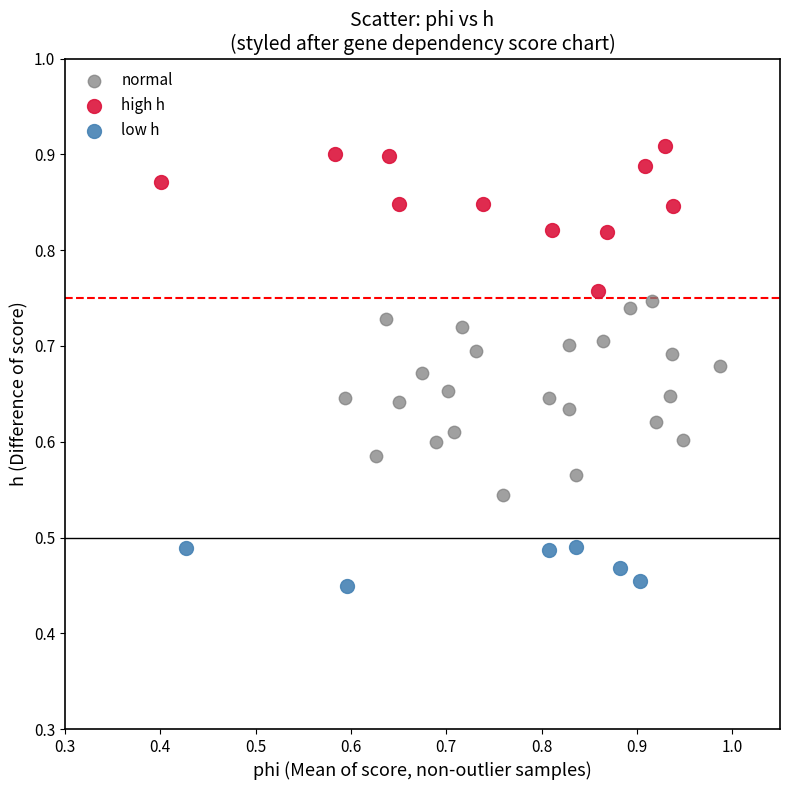

Which series contains the lowest Y value?

low h